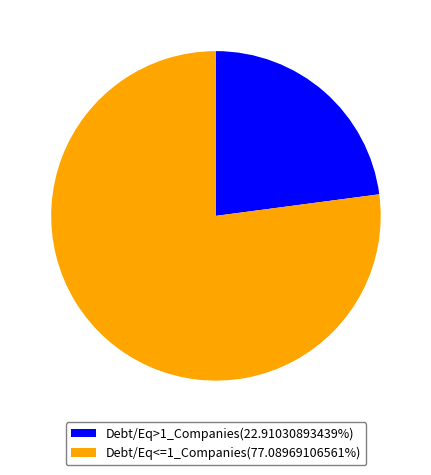

Approximately how many times larger is the value at Debt/Eq<=1_Companies(77.08969106561%) compared to Debt/Eq>1_Companies(22.91030893439%)?

3.4